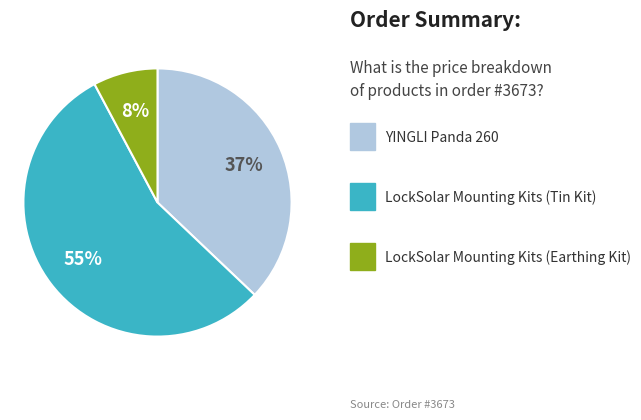

Is there a majority slice in this chart?

Yes